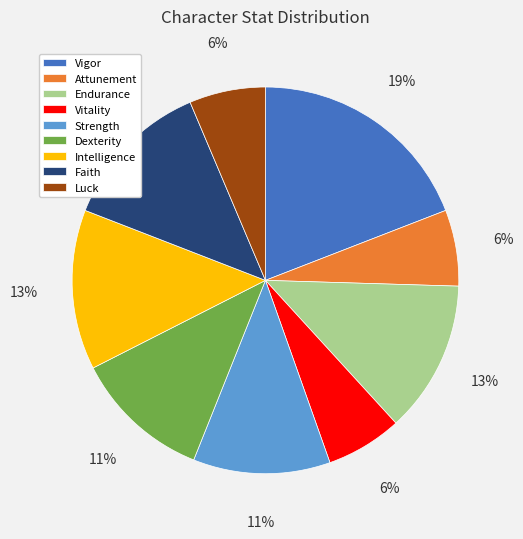

Between Dexterity and Faith, which is larger?

Faith